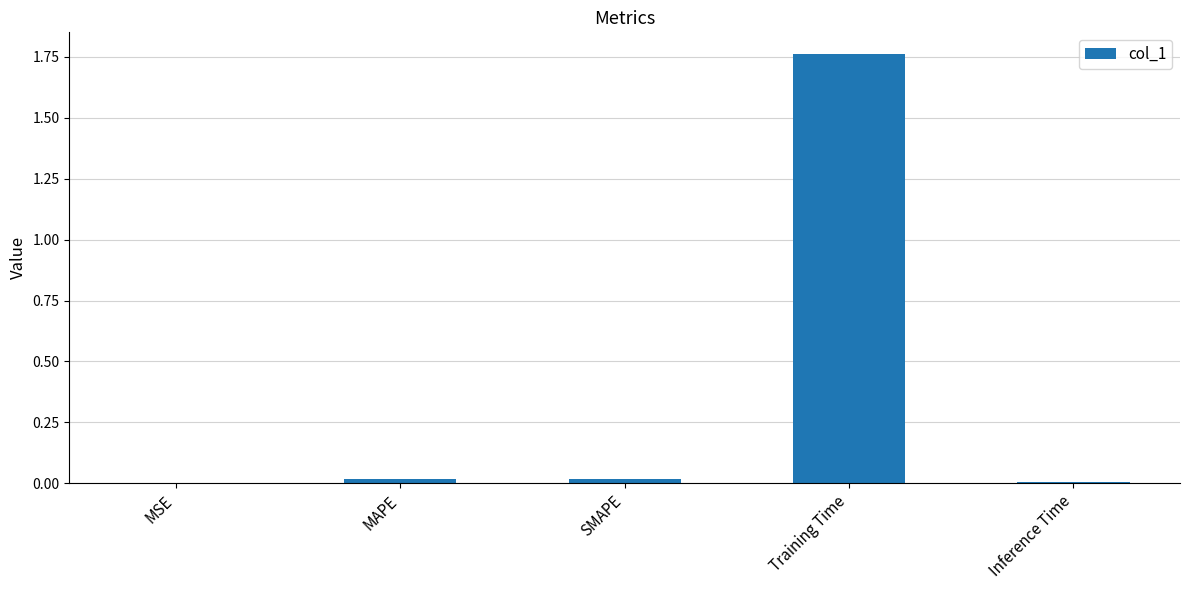

Does the chart contain stacked bars?

No